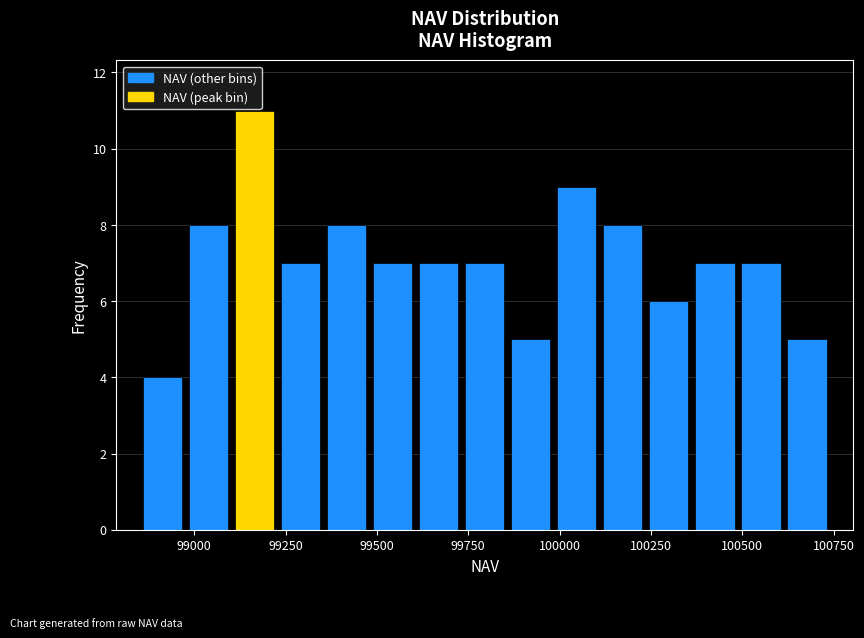

Around what value on the x-axis is the tallest bar? Give the approximate position of its centre, as read against the axis.

99150